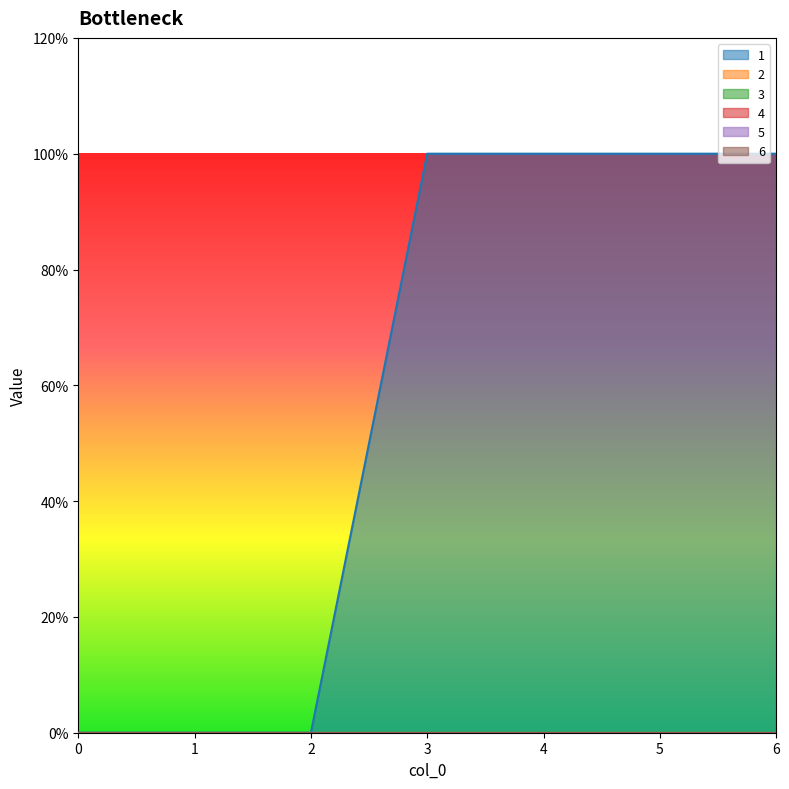

How many lines are shown in the chart?

6